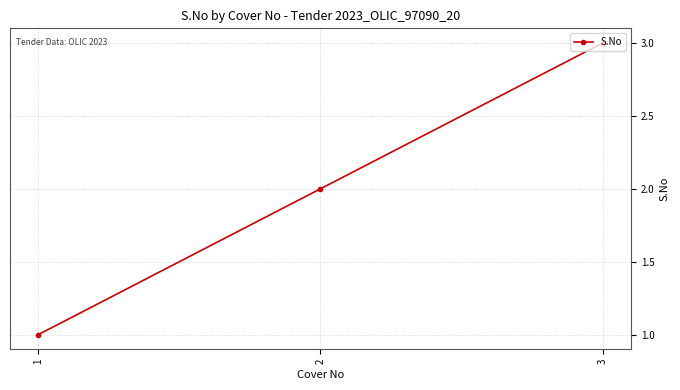

What is the difference between the second highest and minimum values?

1